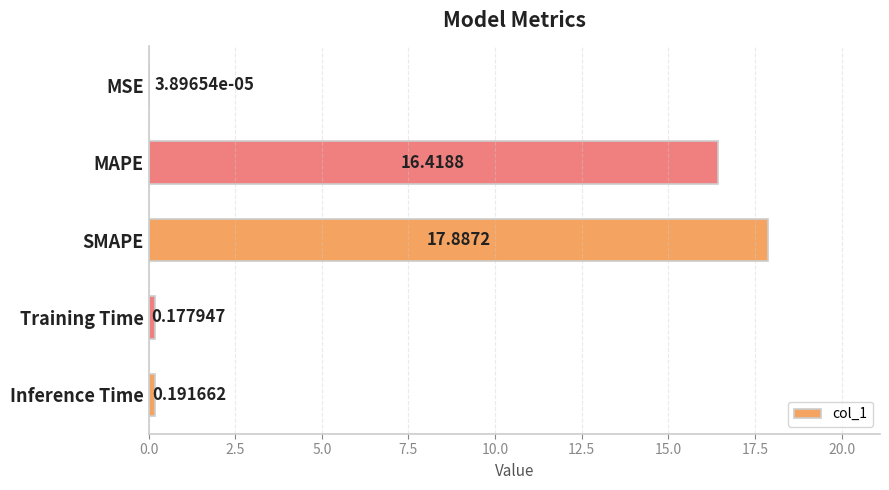

Which category has the highest value across all series?

SMAPE